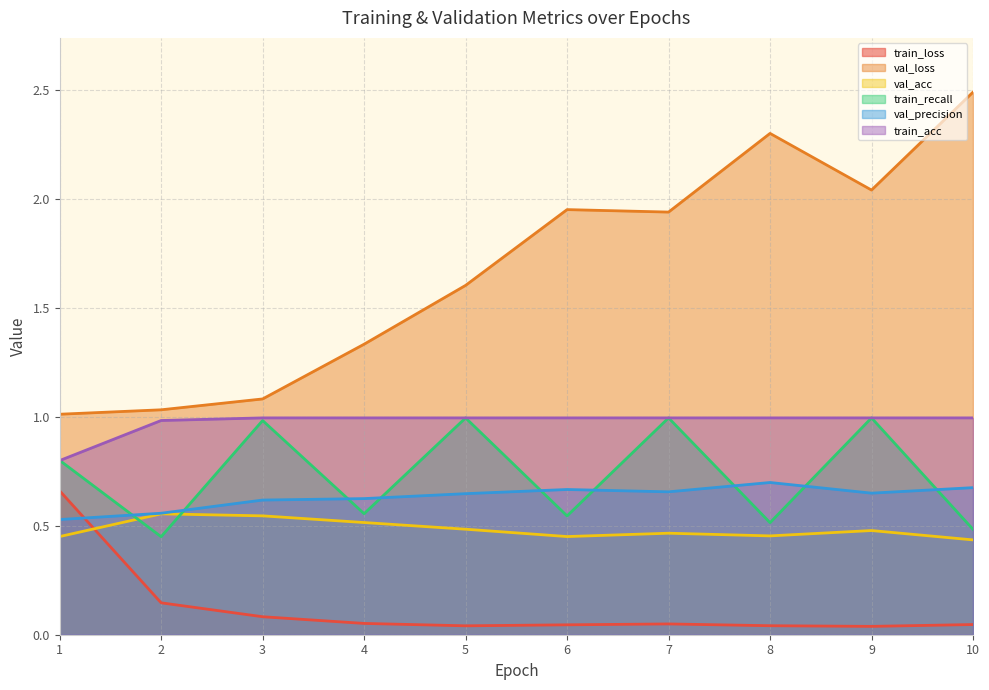

Which series has the widest spread of values?

val_loss